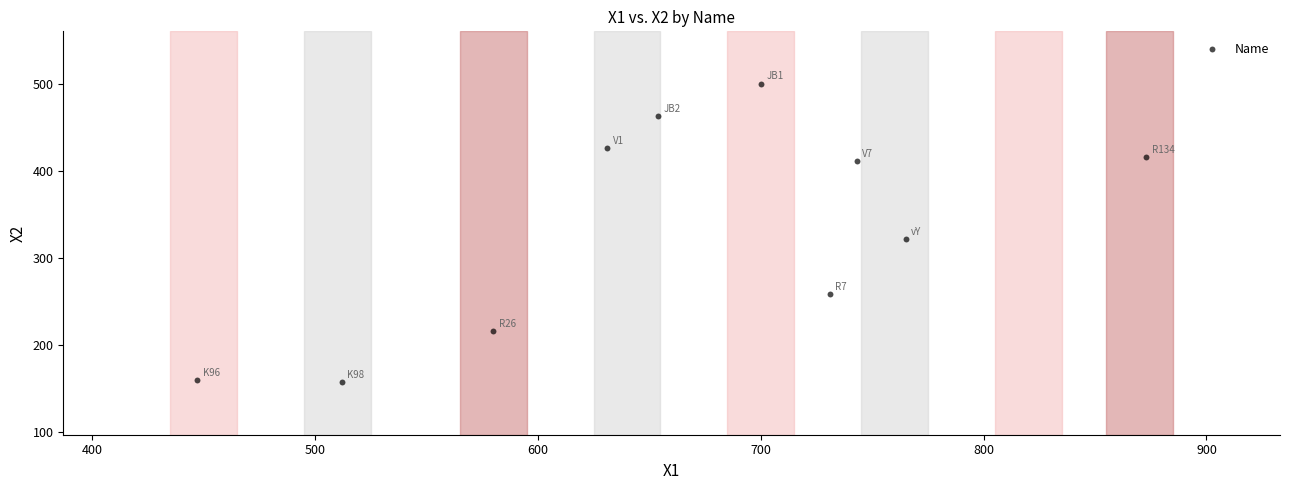

What is the range of Y values (max minus min)?

343